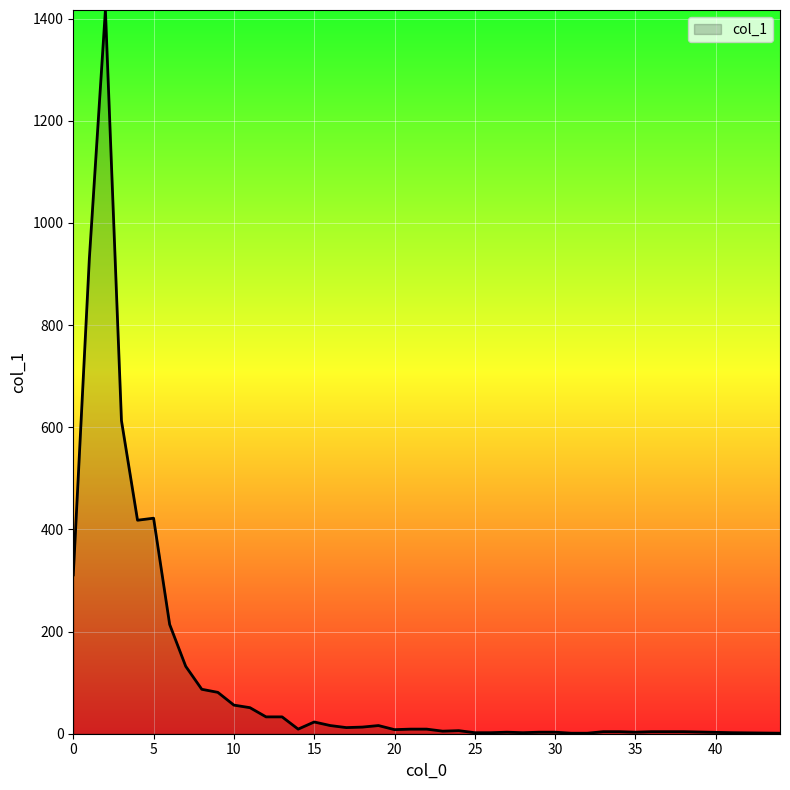

What is the difference between the maximum and minimum values?

1416